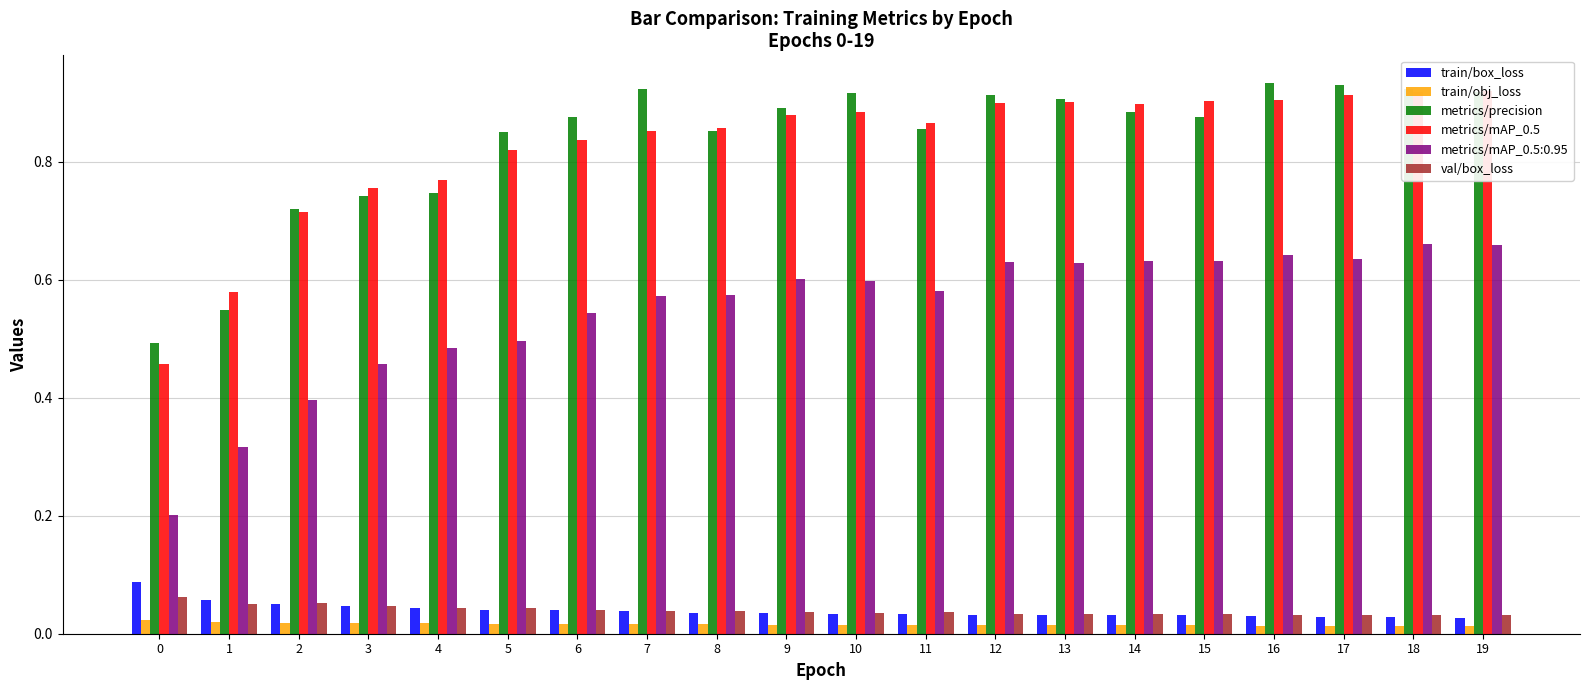

What is the sum of the val/box_loss values at 3 and 17?

0.1